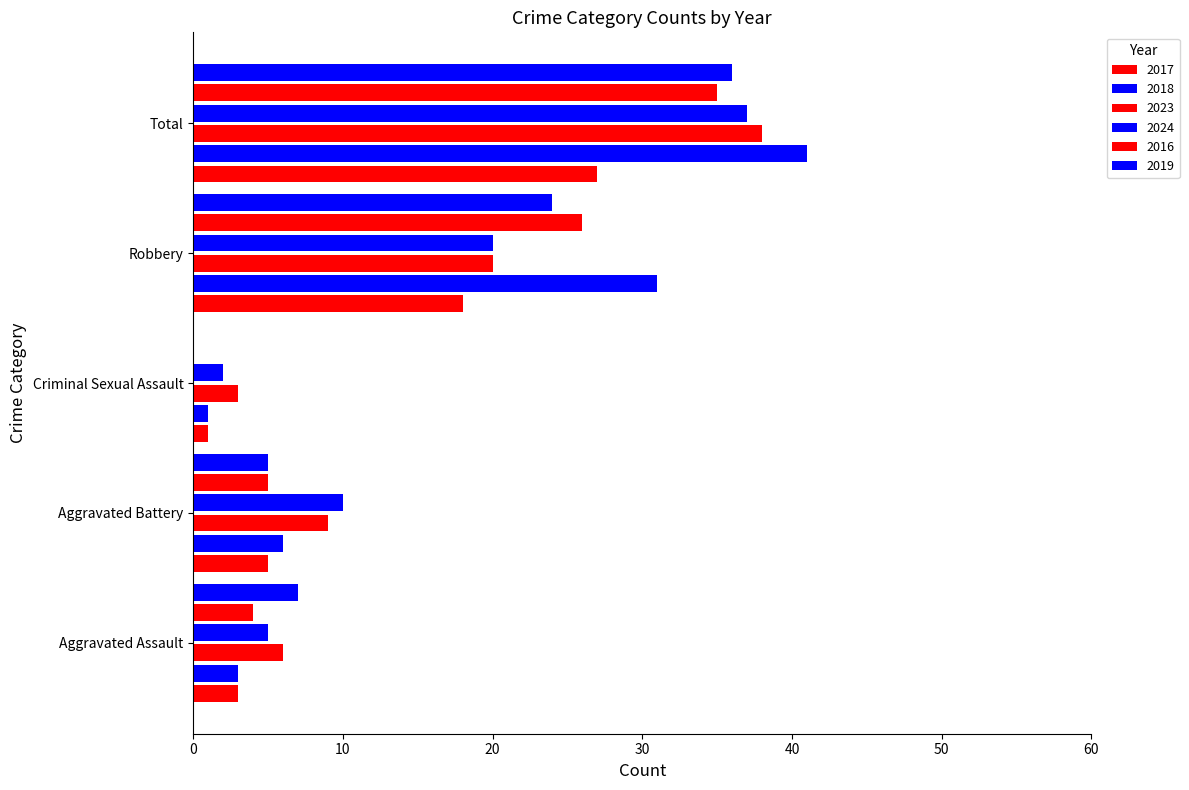

Which series changed the most between Aggravated Assault and Aggravated Battery?

2024